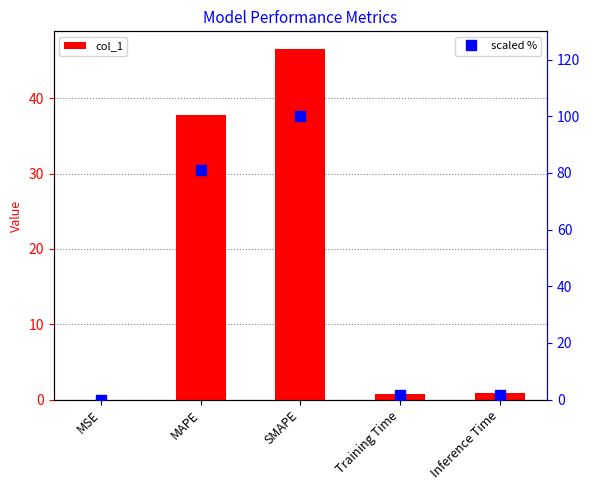

At Training Time, list the series in order from largest to smallest.

scaled %, col_1